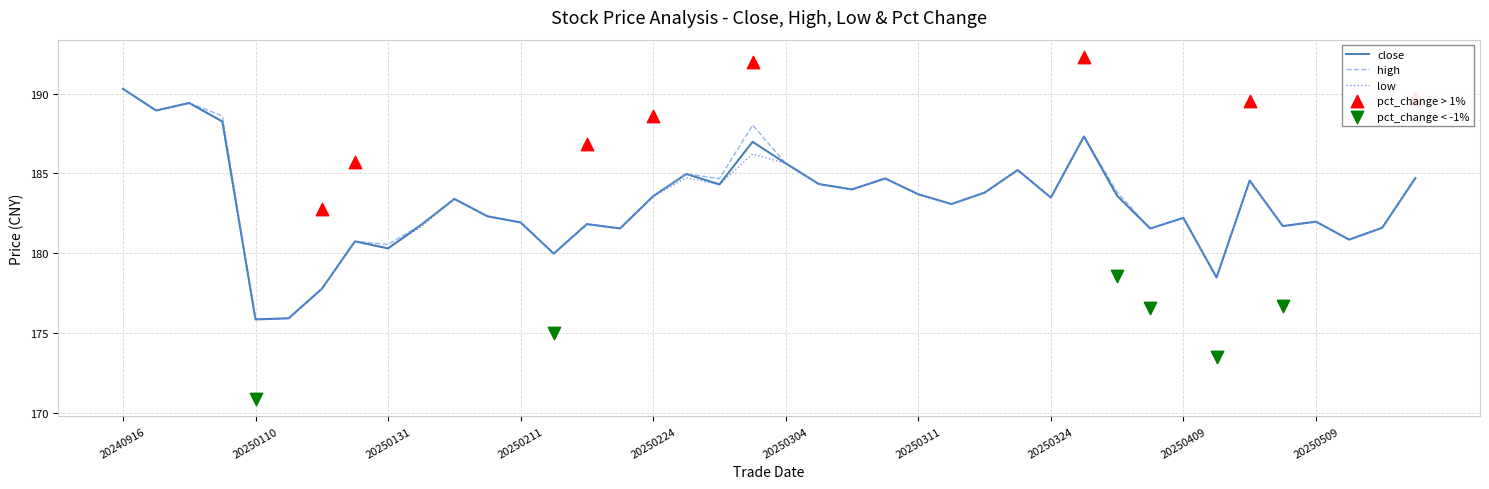

Which series has the largest total across all categories?

high